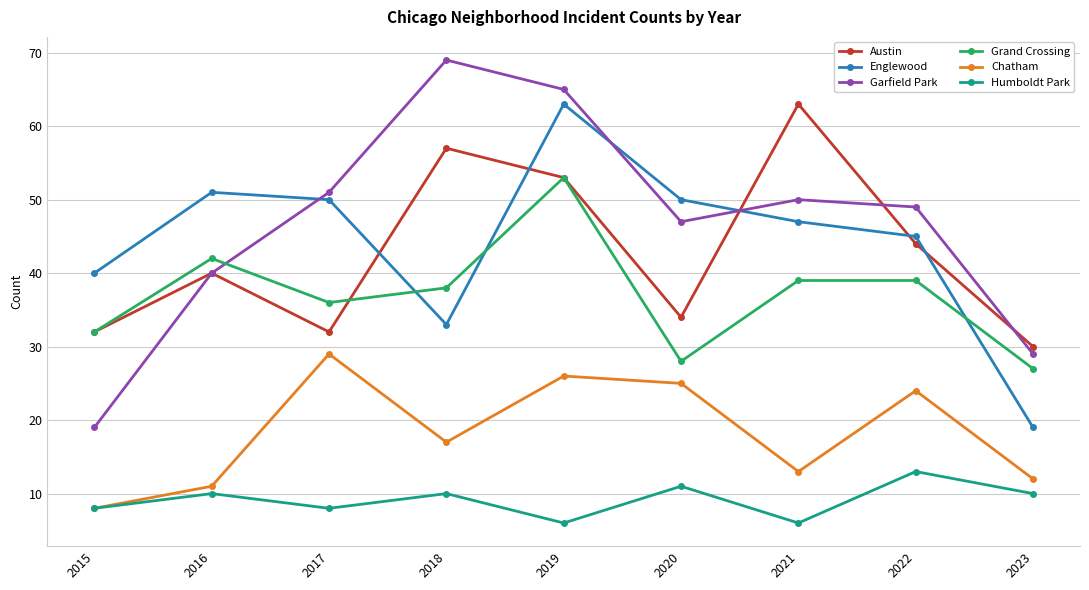

The Grand Crossing series shows 54 at 2022. True or false?

False